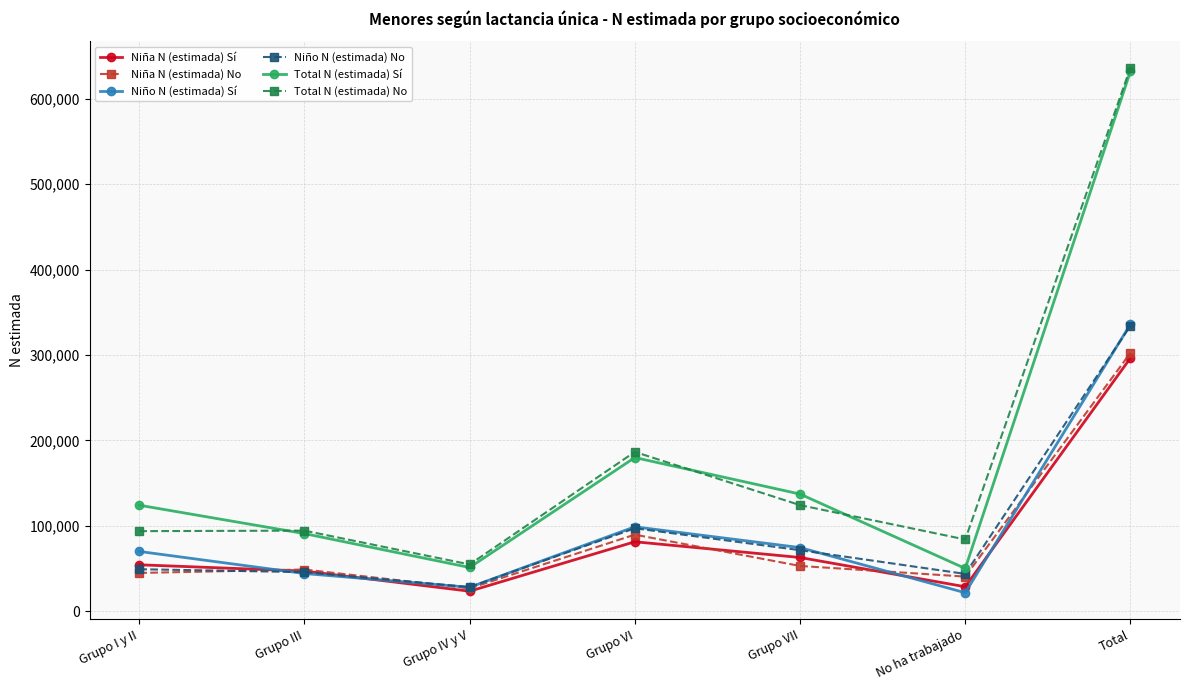

Does the chart have visible grid lines?

Yes